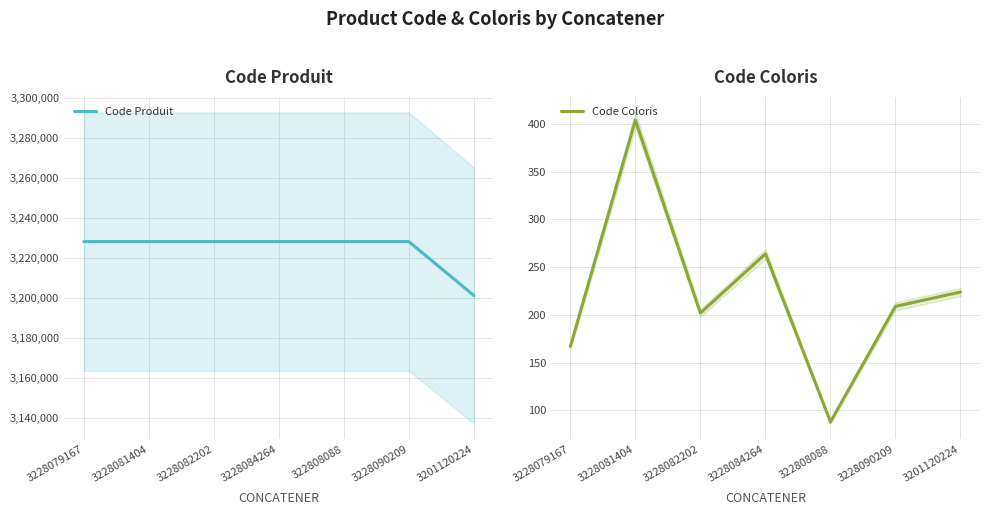

How many lines are shown in the chart?

2